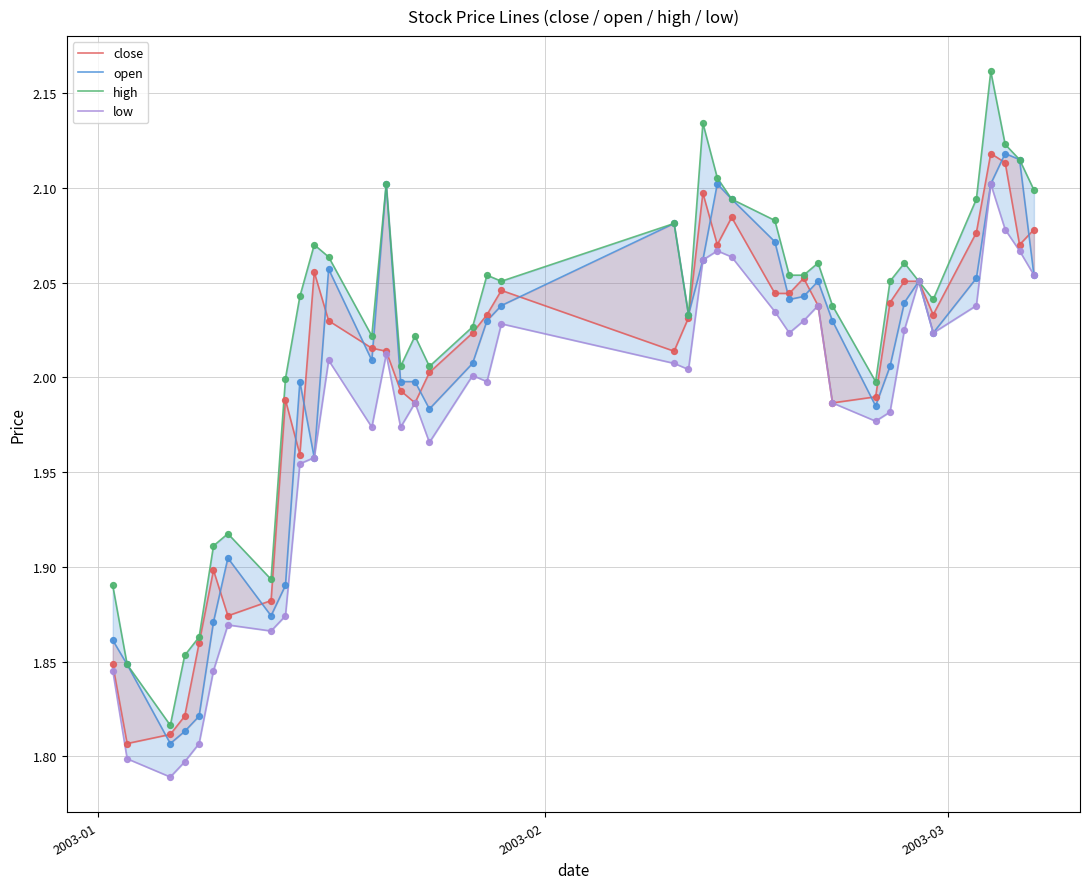

Is the value of high at 11 greater than the value of close at 35?

No